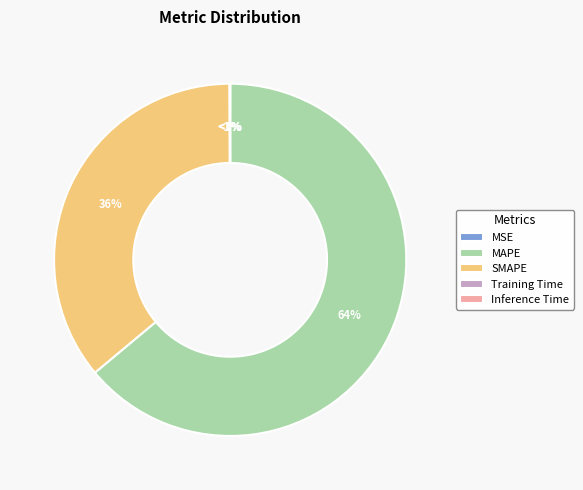

Is it true that MSE is 0% of the pie?

True